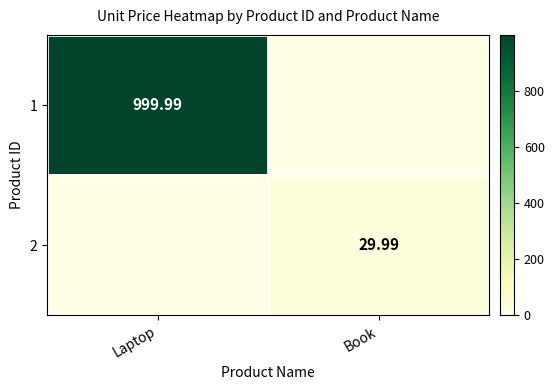

Which series has the largest total across all categories?

1